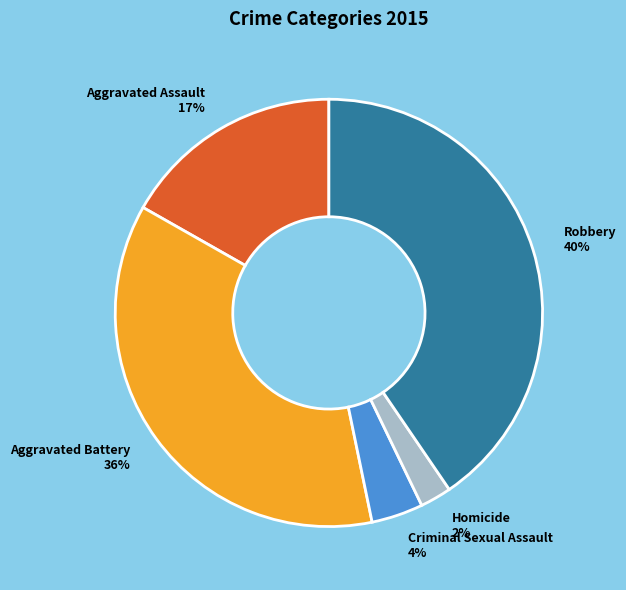

Which category has the biggest portion of the pie?

Robbery